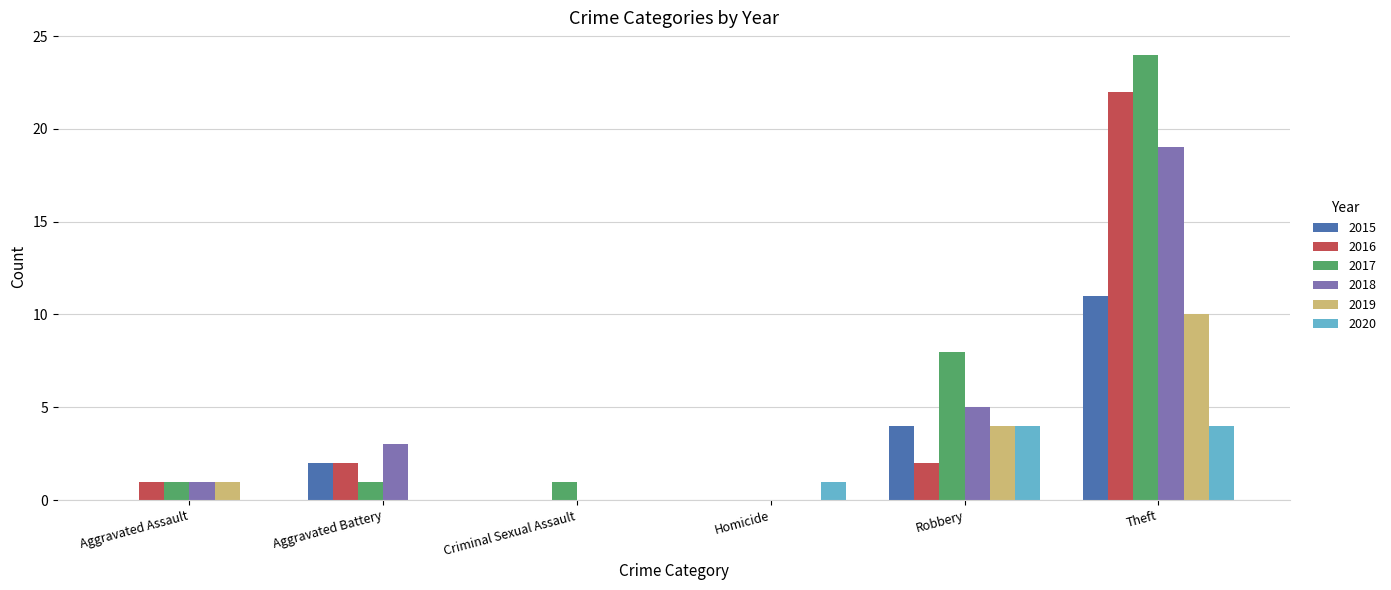

Which series has the largest total across all categories?

2017